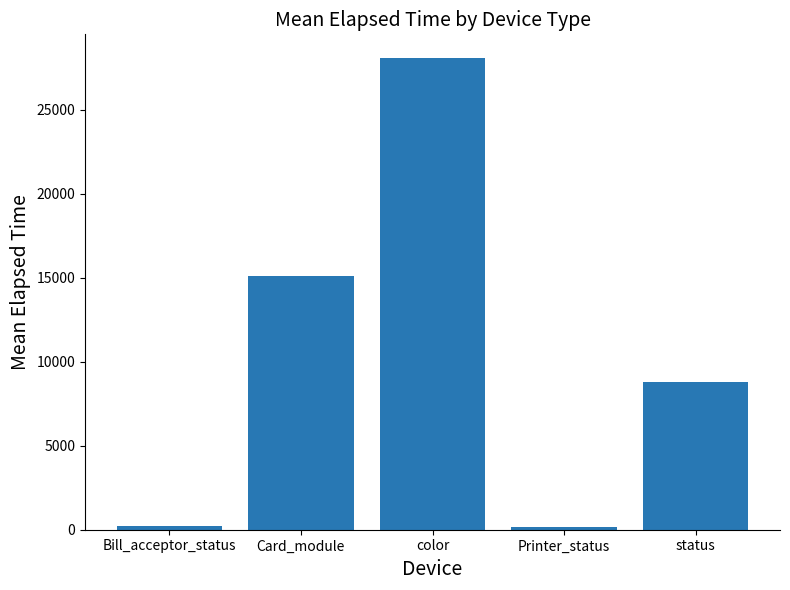

How many distinct data groups are displayed?

1